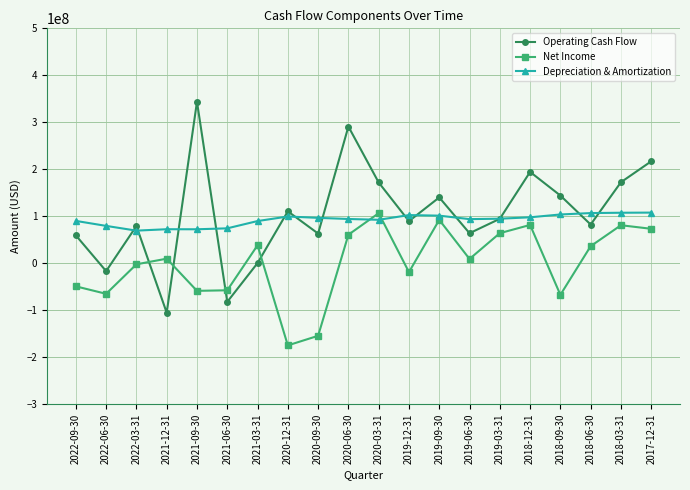

The value of Depreciation & Amortization at 2022-09-30 is 154888329. True or false?

False